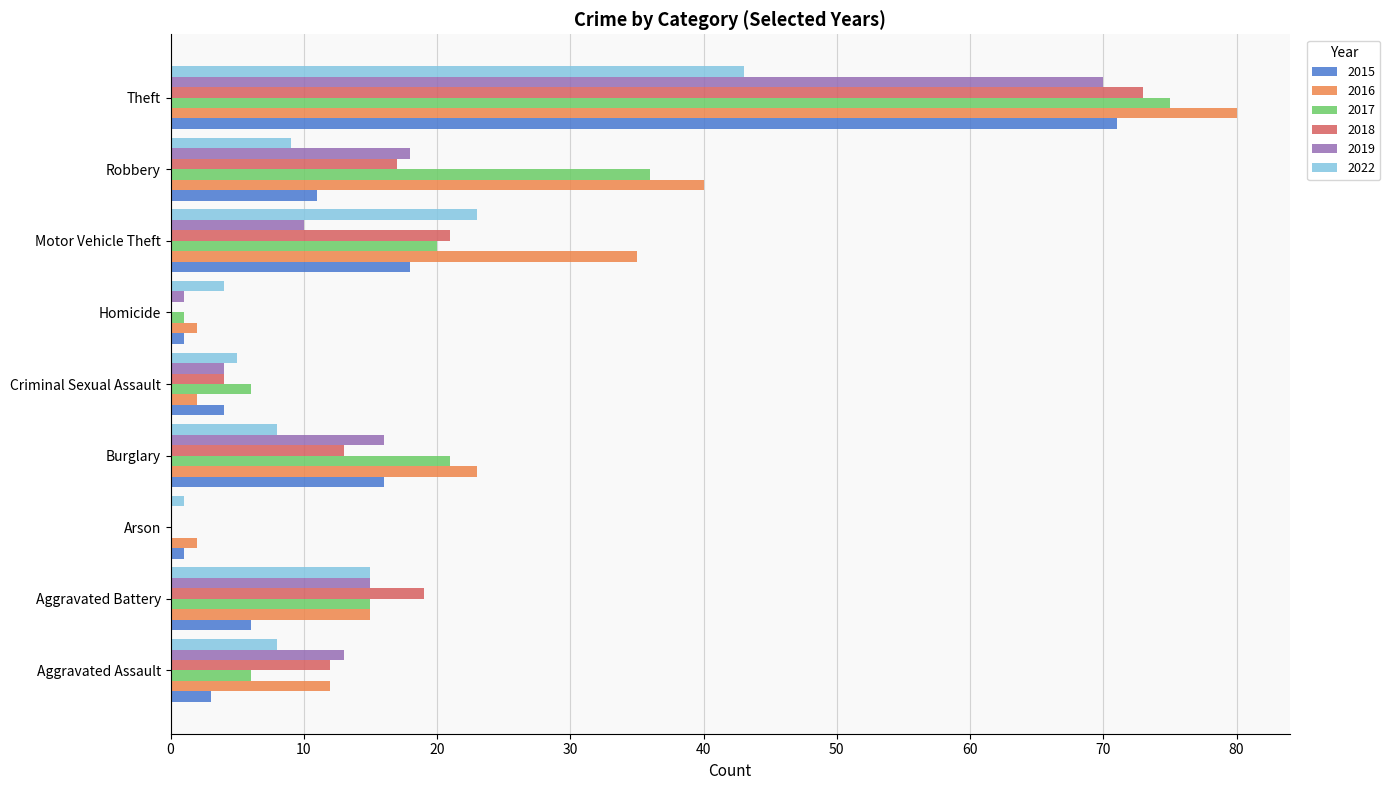

Which series has the largest range (max minus min)?

2016